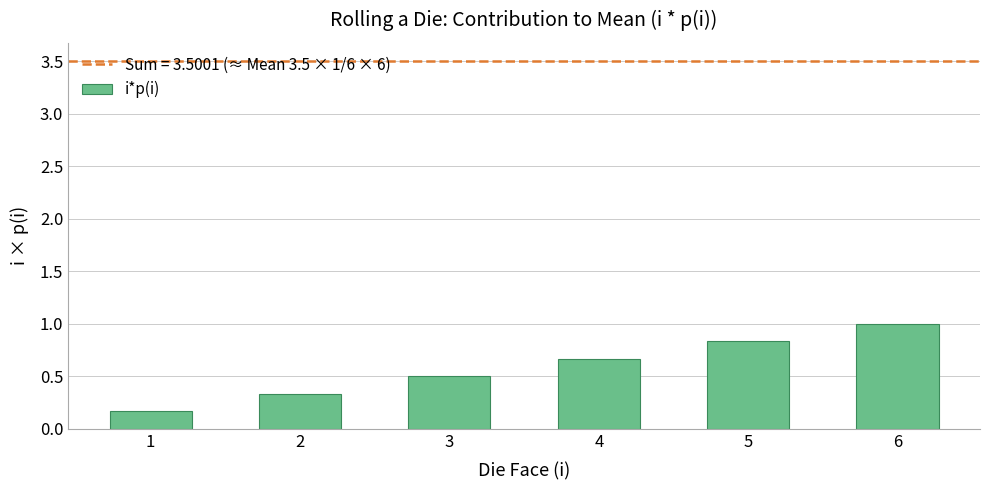

Reading left to right, list all the values displayed in this chart.

1=0.2	2=0.3	3=0.5	4=0.7	5=0.8	6=1.0